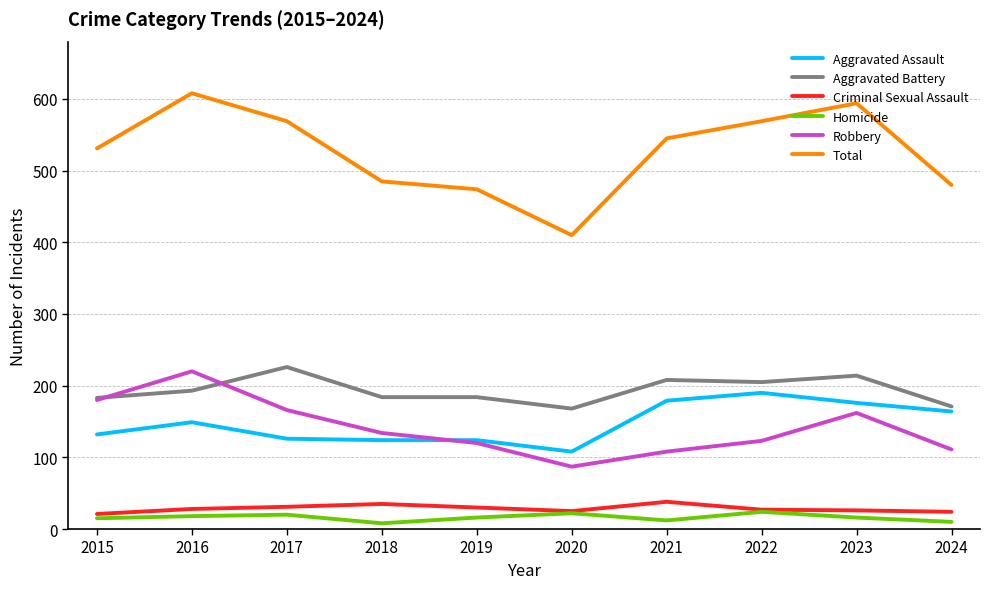

How many lines are shown in the chart?

6